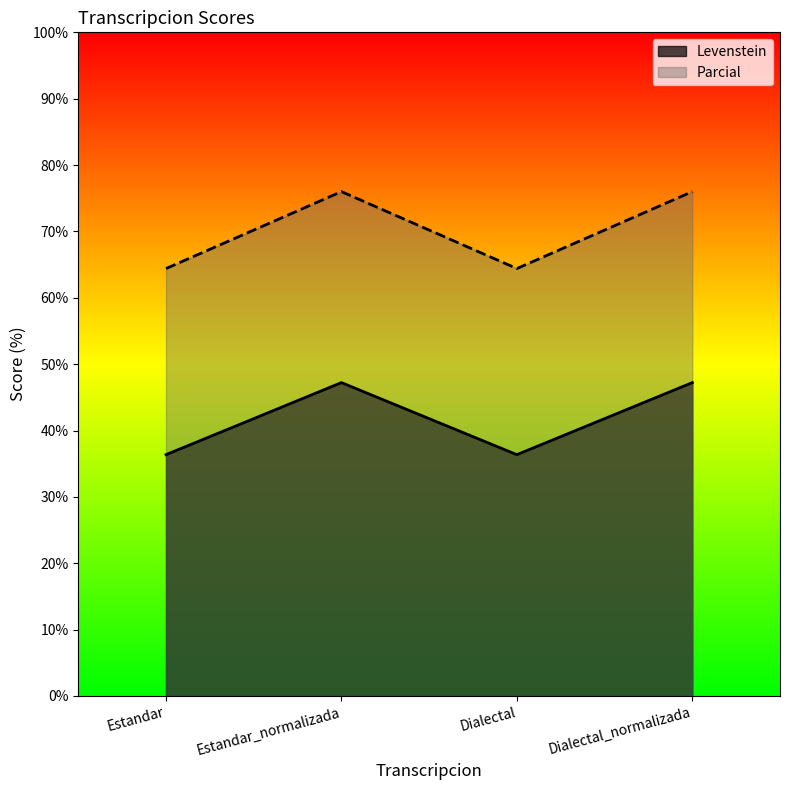

At which category does Parcial reach its first local peak?

Estandar_normalizada